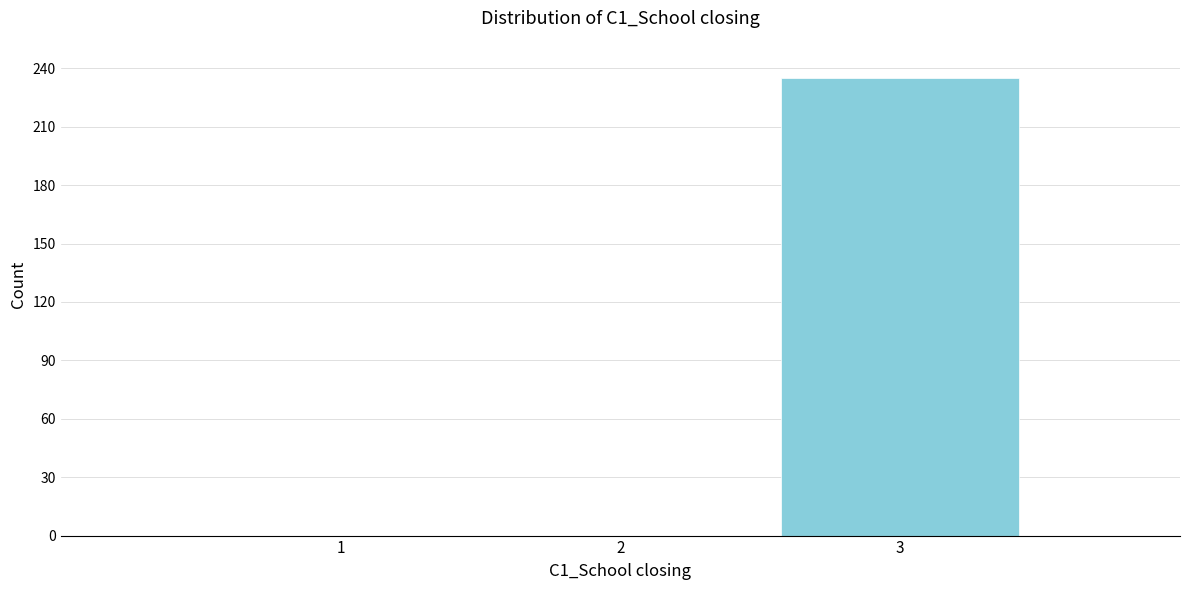

Reading left to right, what are all the values shown in this chart?

1=0	2=0	3=235